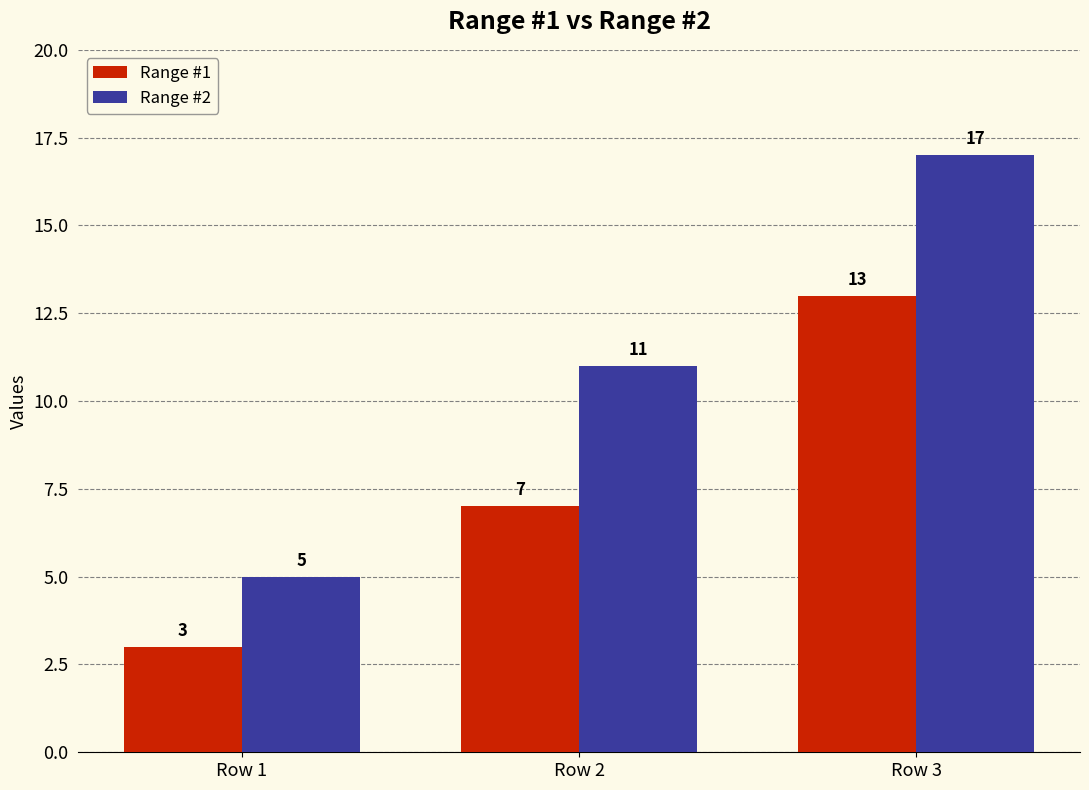

How many data points in Range #2 are less than 11?

1